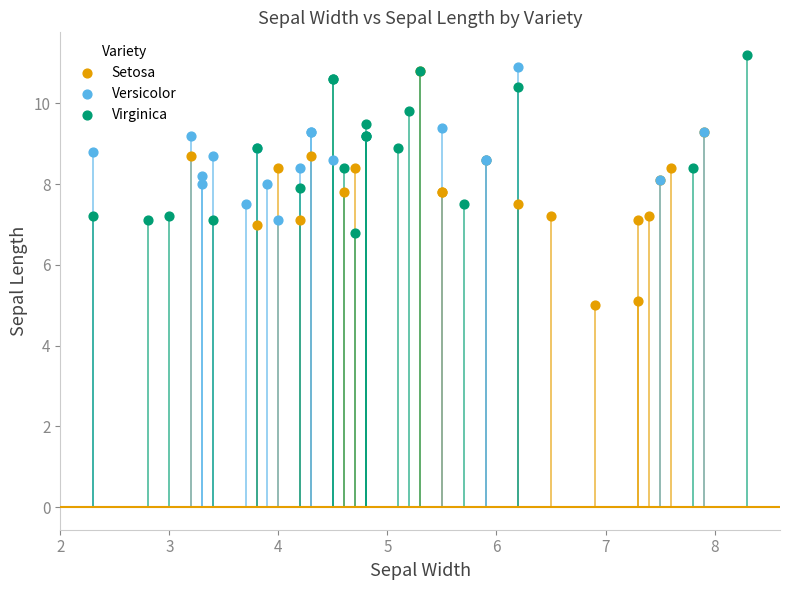

Which series has the largest Y range (max minus min)?

Setosa